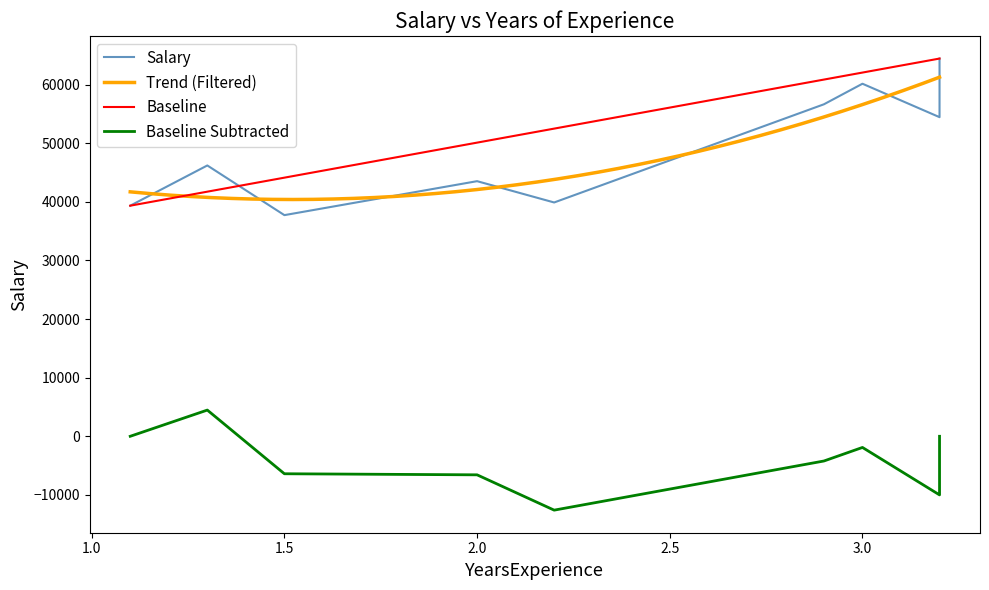

What is the difference between the second highest and second lowest values?

20807